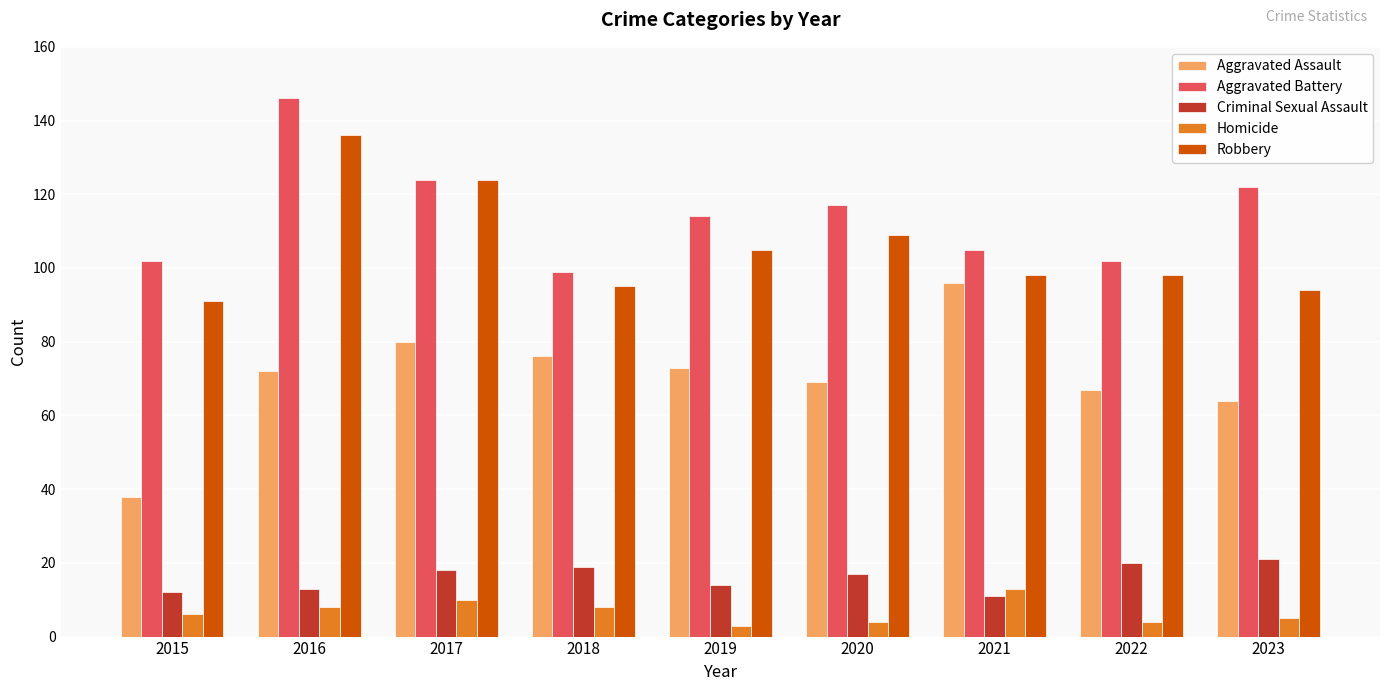

What is the approximate value of Aggravated Assault at 2017?

80